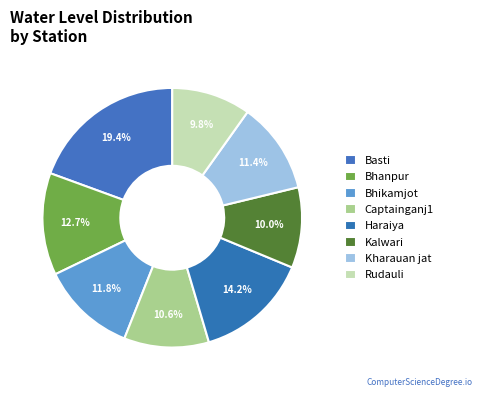

Approximately how many times larger is the value at Kharauan jat compared to Basti?

0.6